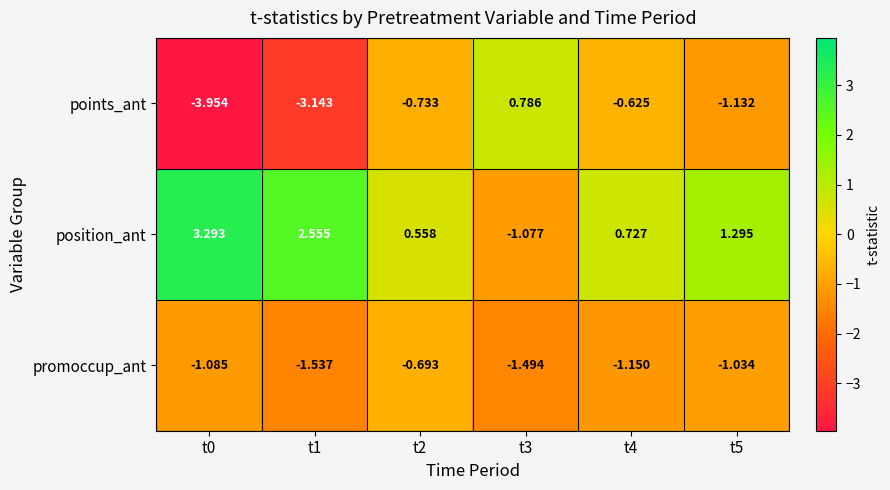

At which category is the sum across all series the highest?

t2